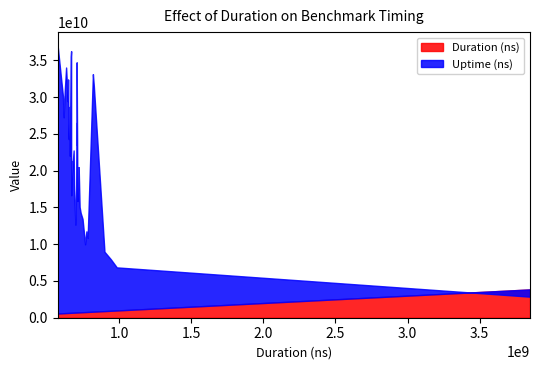

The value of uptime_ns at 39 is 36976478330. True or false?

True